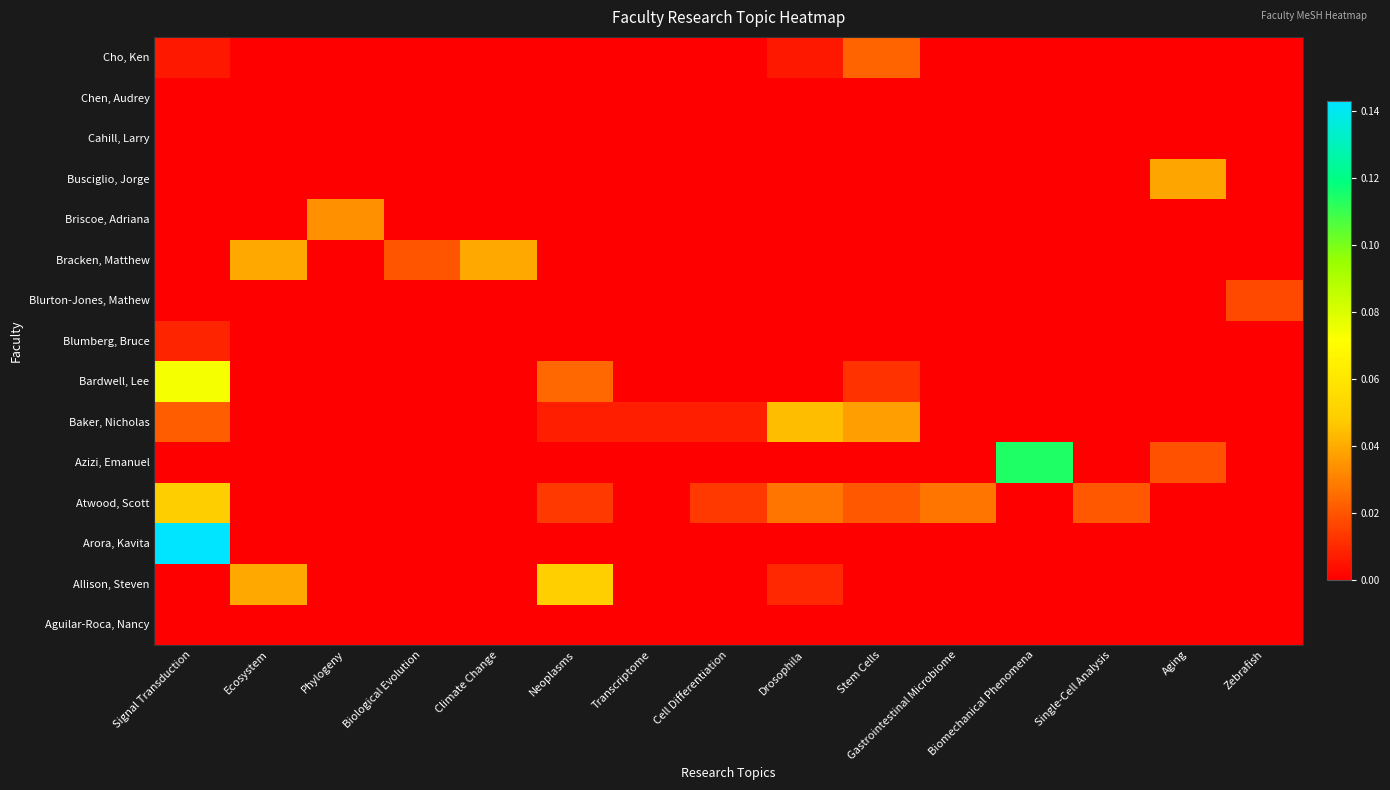

At how many categories does at least one series exceed 0?

15